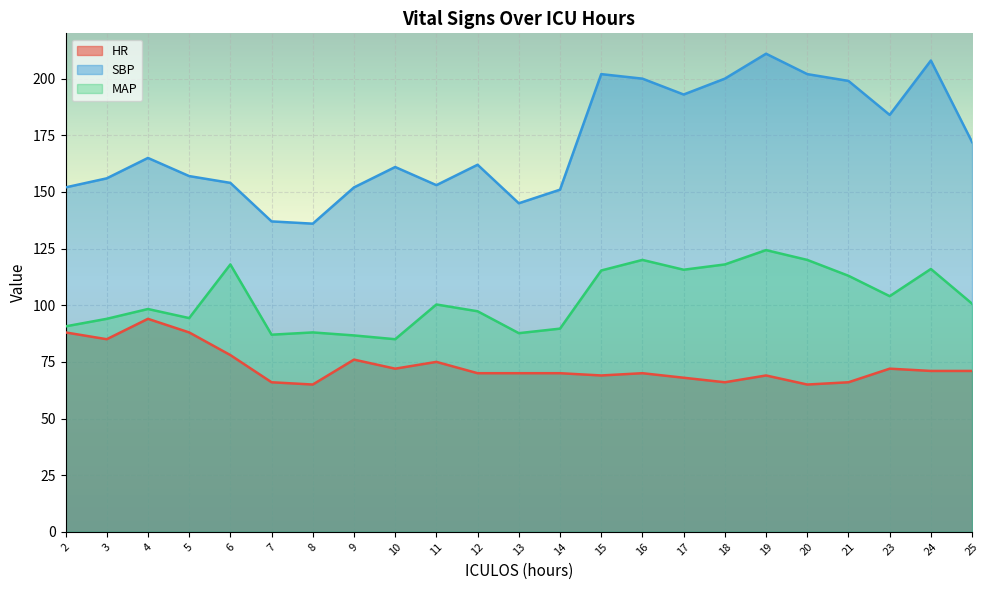

How many lines are shown in the chart?

3